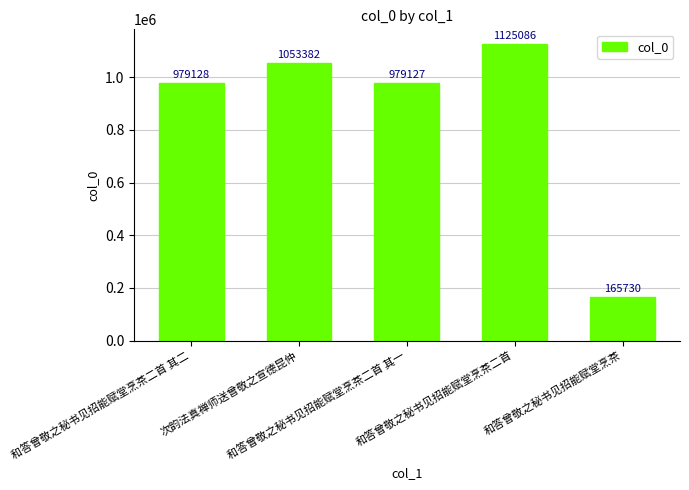

What is the difference between the values at 和答曾敬之秘书见招能赋堂烹茶二首 其二 and 次韵法真禅师送曾敬之宣德昆仲?

74254